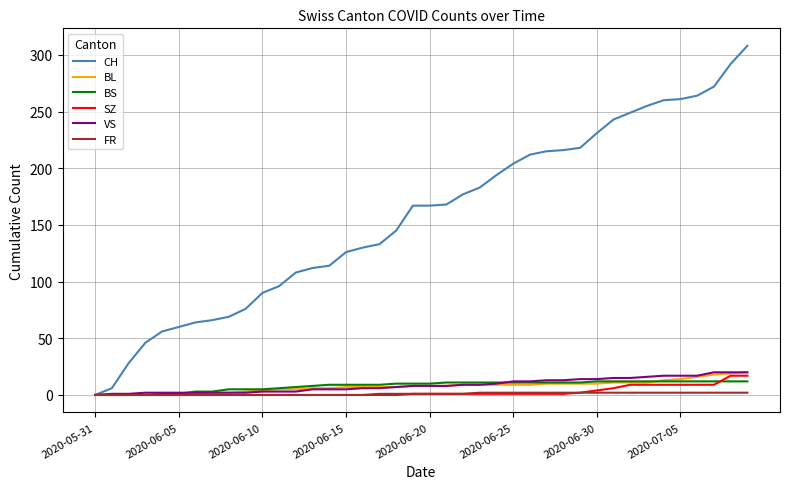

Which series has the largest total across all categories?

CH